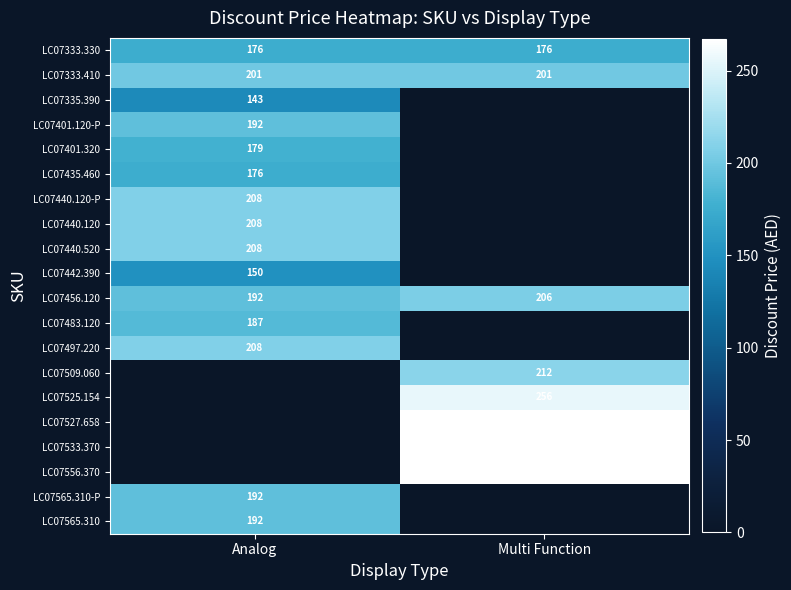

Which label corresponds to the smallest value in the chart?

Analog